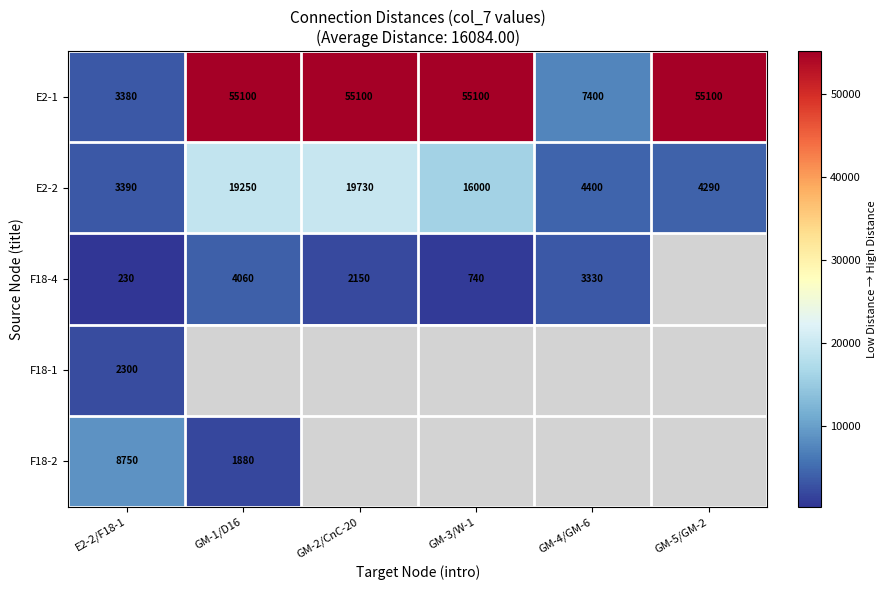

Between GM-4/GM-6 and GM-1/D16, which is larger?

GM-1/D16